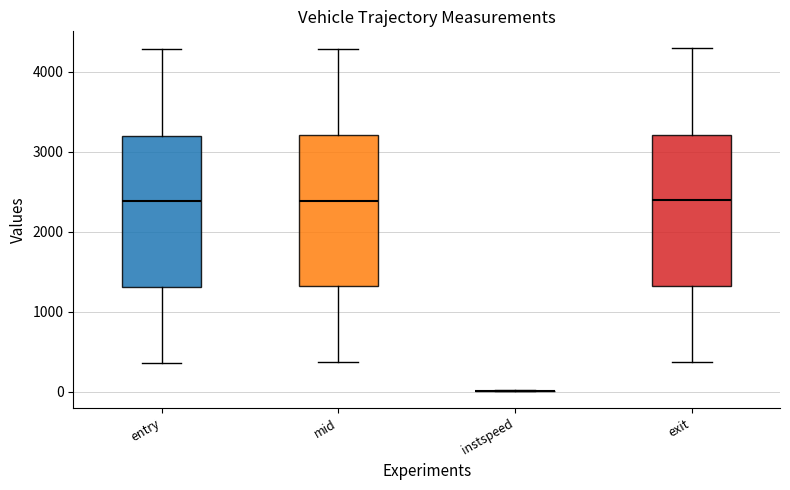

Reading left to right, transcribe this box plot: for each box, give where its median line is, the range the box spans, and where its two whiskers end, as read against the y-axis. The values are not printed on the chart, so give them approximately, as read against the axis.

entry: median 2400, box 1300 to 3200, whiskers 400 to 4300
mid: median 2400, box 1300 to 3200, whiskers 400 to 4300
instspeed: box collapsed to a line at 0, whiskers 0 to 0
exit: median 2400, box 1300 to 3200, whiskers 400 to 4300